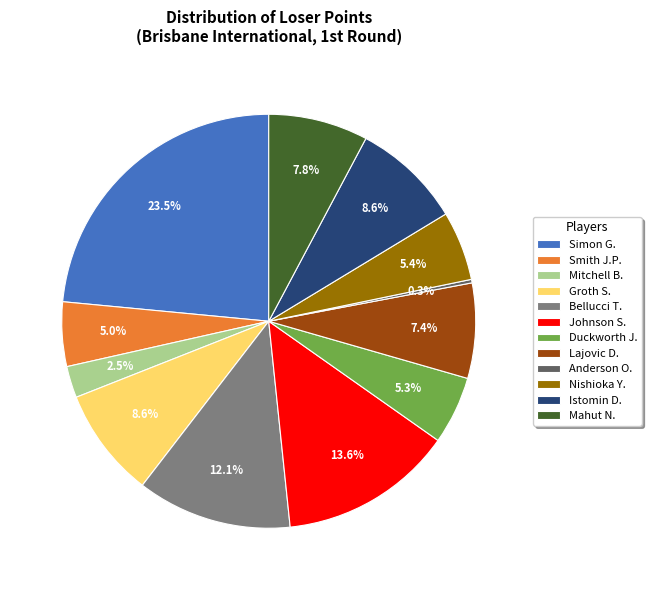

Is there any slice that represents more than half of the pie?

No